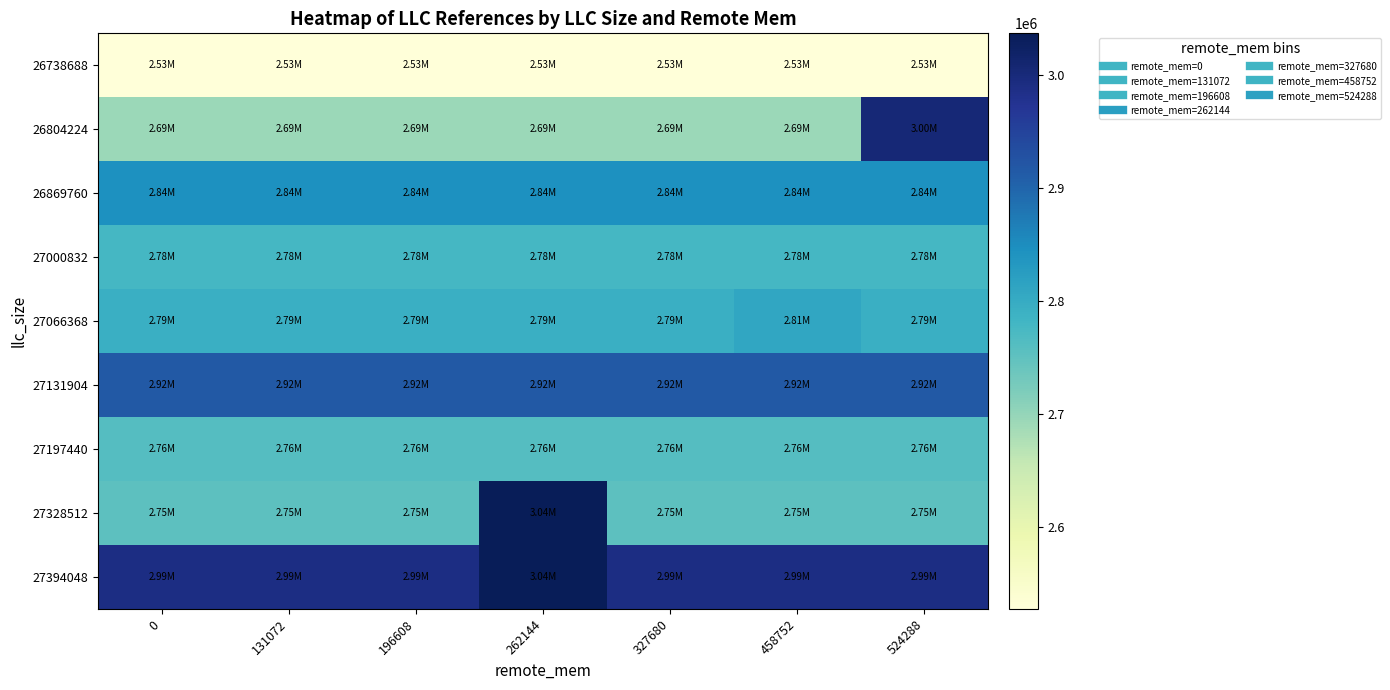

What is the total value across all series at 0?

25057994